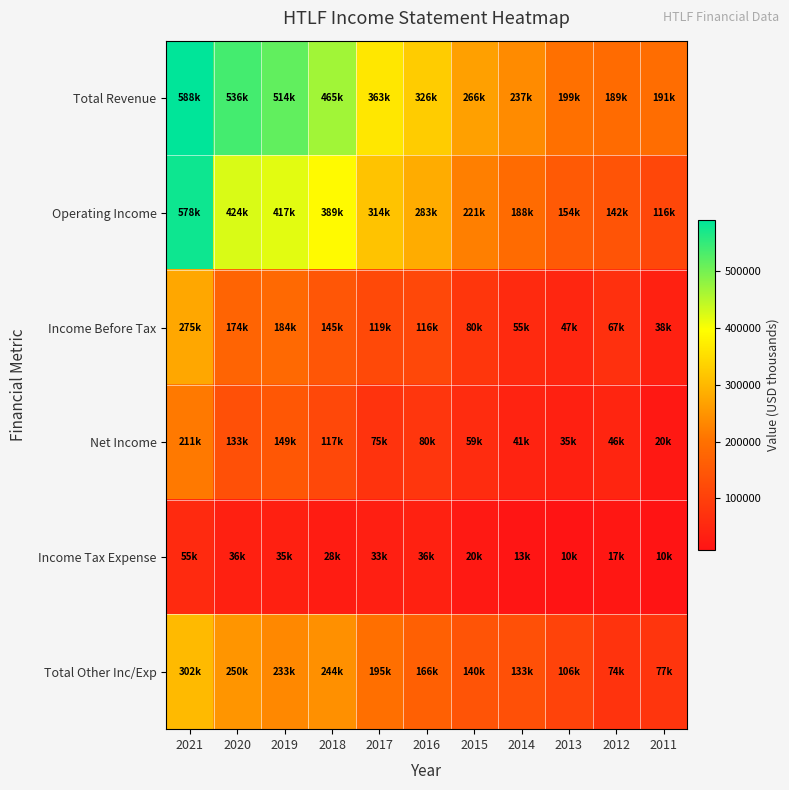

At how many categories does at least one series exceed 533927?

2